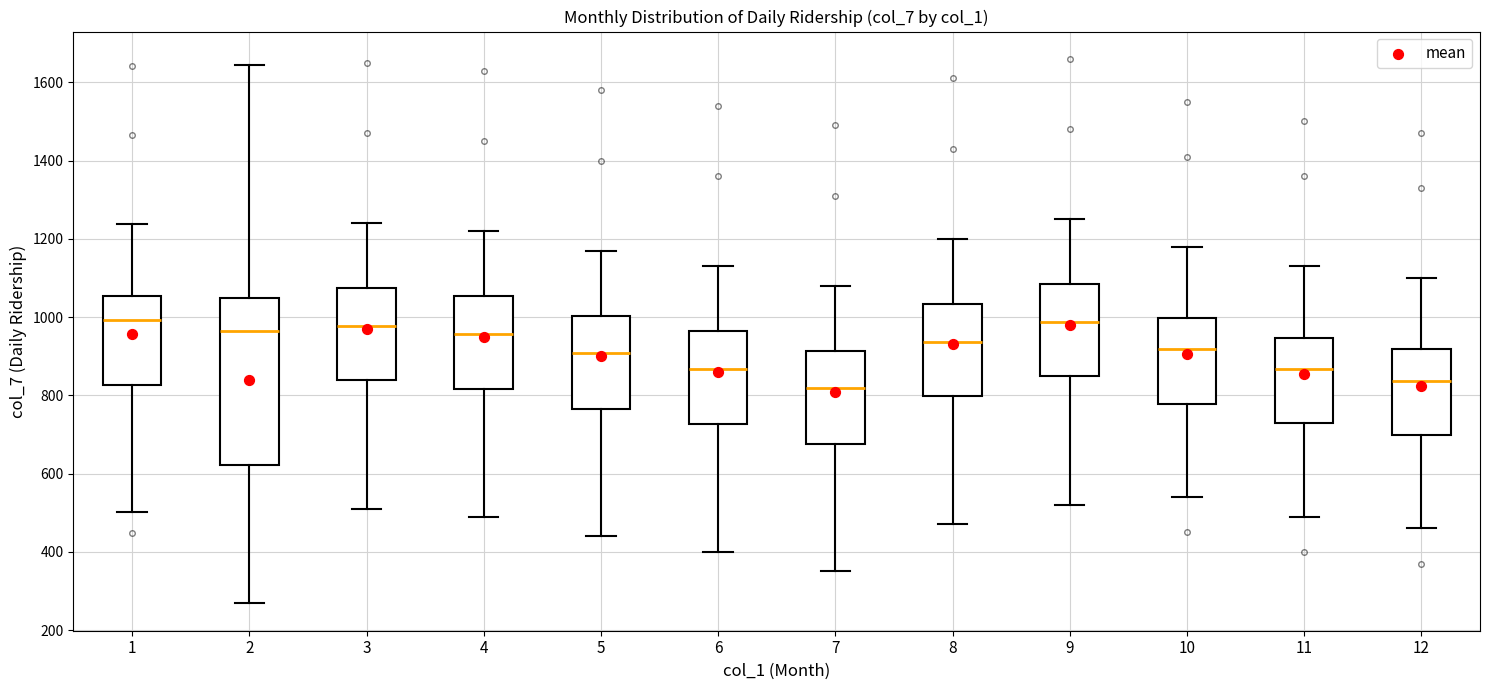

Reading left to right, transcribe this box plot: for each box, give where its median line is, the range the box spans, and where its two whiskers end, as read against the y-axis. The values are not printed on the chart, so give them approximately, as read against the axis.

1: median 1000, box 820 to 1060, whiskers 500 to 1240
2: median 960, box 620 to 1040, whiskers 260 to 1640
3: median 980, box 840 to 1080, whiskers 520 to 1240
4: median 960, box 820 to 1060, whiskers 500 to 1220
5: median 900, box 760 to 1000, whiskers 440 to 1180
6: median 860, box 720 to 960, whiskers 400 to 1140
7: median 820, box 680 to 920, whiskers 360 to 1080
8: median 940, box 800 to 1040, whiskers 480 to 1200
9: median 980, box 840 to 1080, whiskers 520 to 1260
10: median 920, box 780 to 1000, whiskers 540 to 1180
11: median 860, box 720 to 940, whiskers 500 to 1140
12: median 840, box 700 to 920, whiskers 460 to 1100